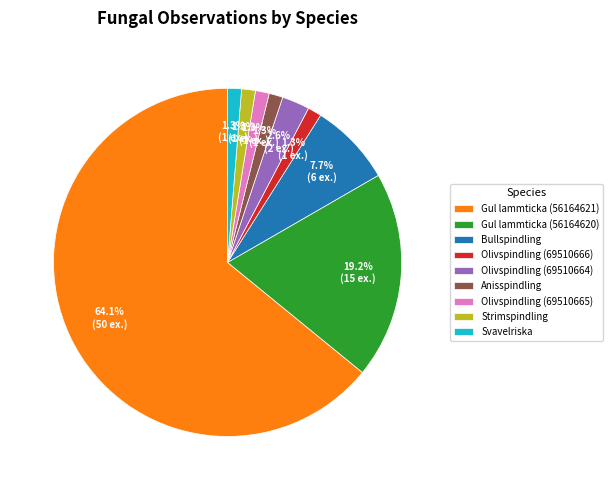

What percentage do Anisspindling and Strimspindling together represent?

2.6%